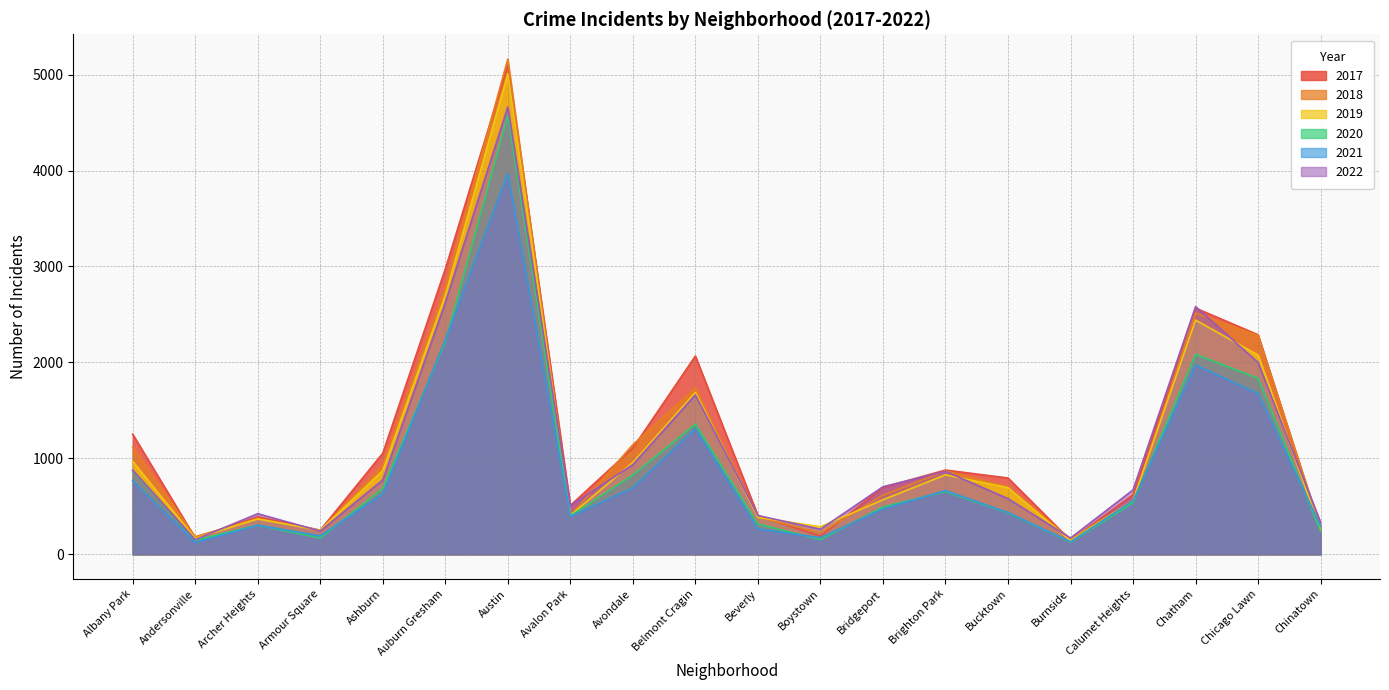

How many lines are shown in the chart?

6